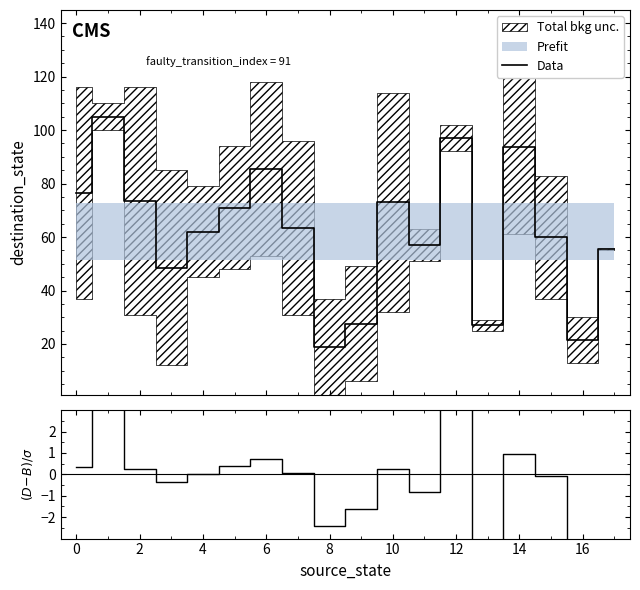

What is the maximum value for Data?

105.0